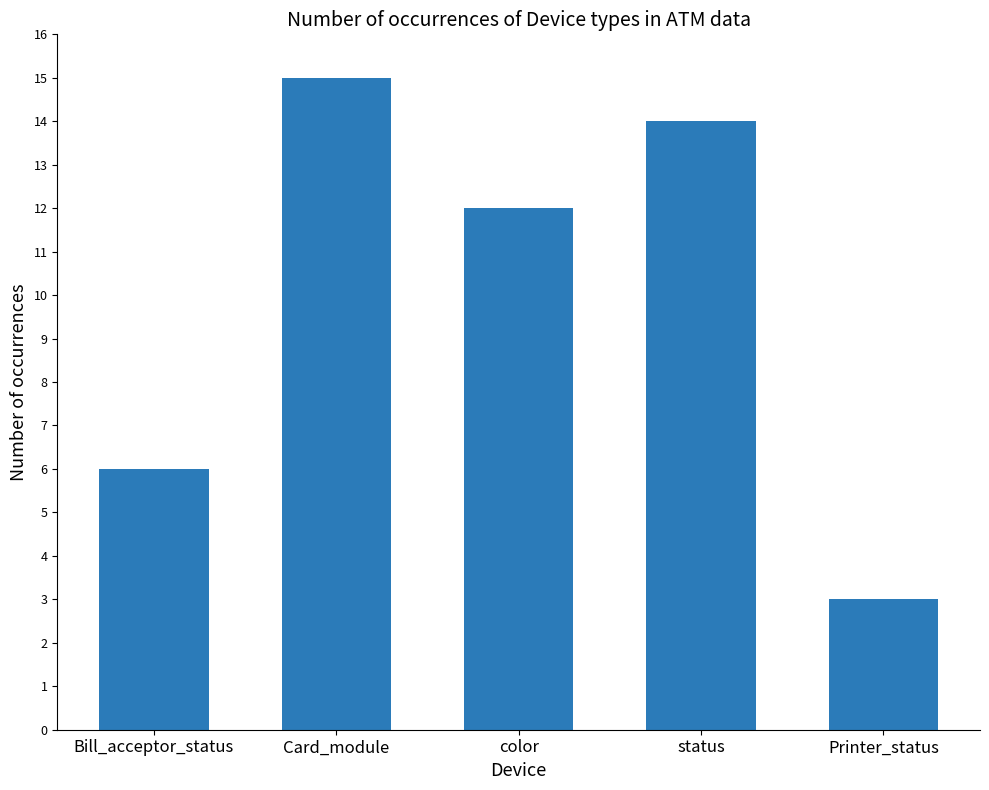

At which category does the chart reach its minimum across all series?

Printer_status